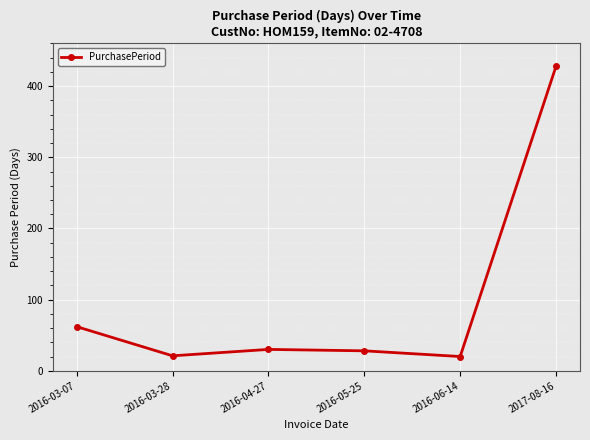

True or false: the data has more than 1 interior local peaks.

False